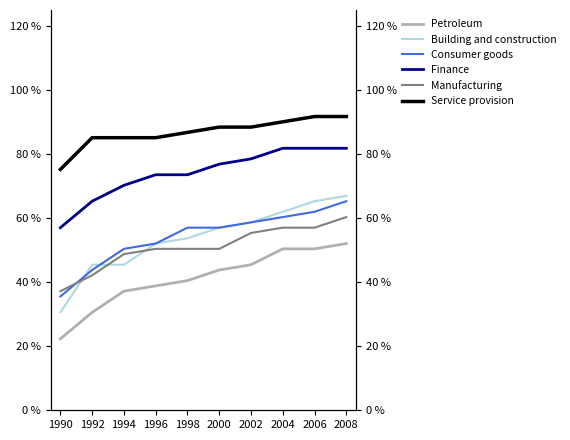

True or false: Petroleum and Manufacturing cross at least once.

False